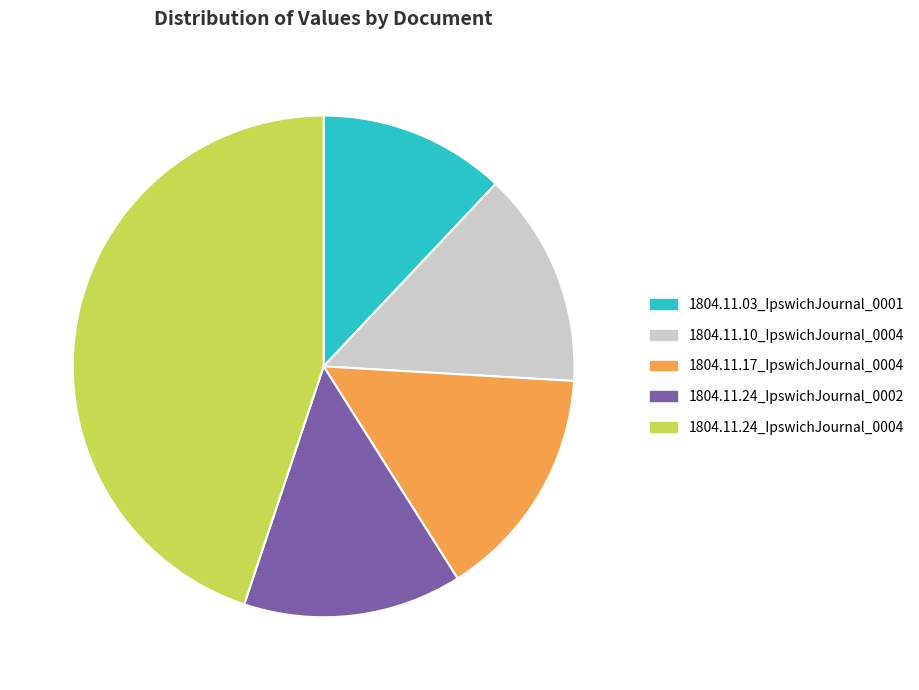

Does any single category account for the majority?

No